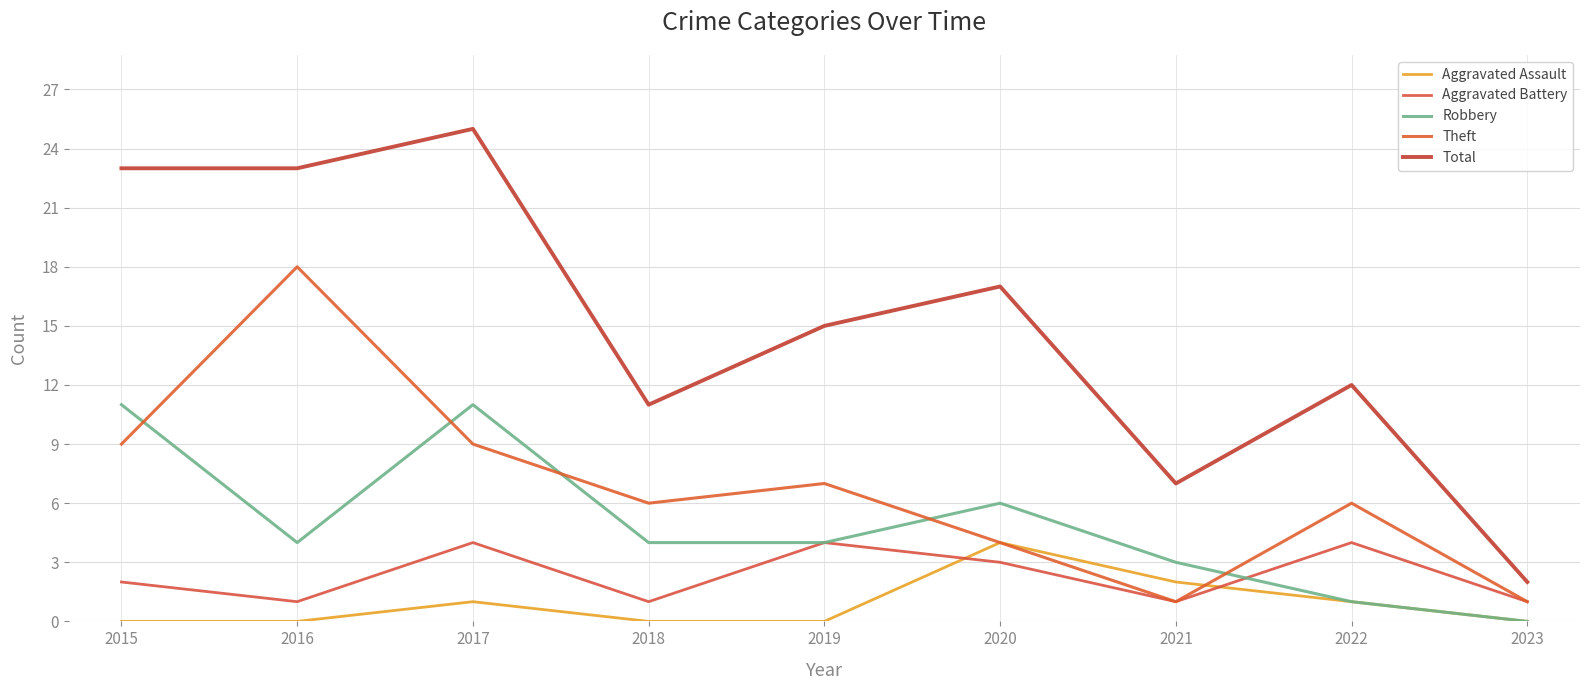

How many lines are shown in the chart?

5